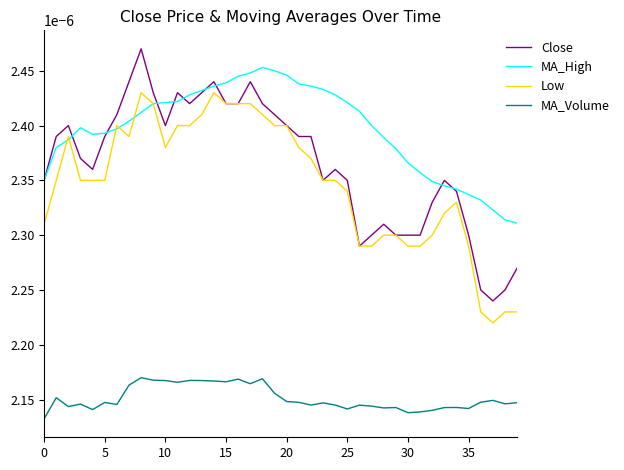

Which series has the largest total across all categories?

MA_High